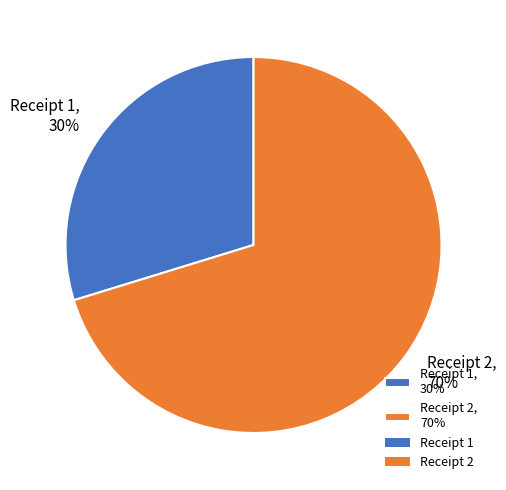

Which slice is the largest?

Receipt 2, 70%